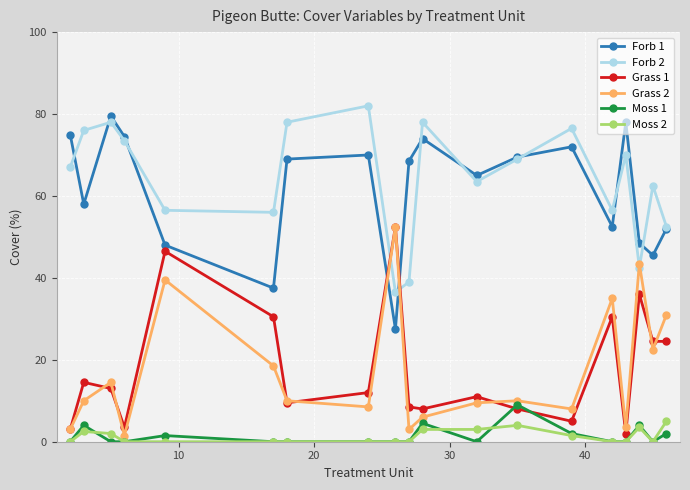

What is the greatest value displayed?

82.0